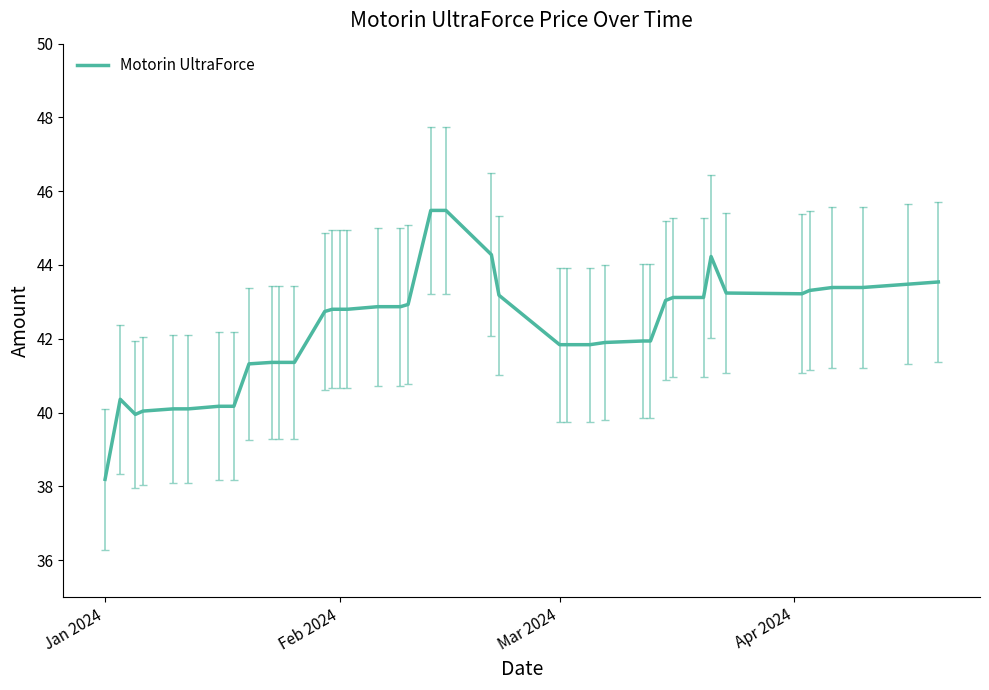

What is the minimum value shown in the chart?

38.2